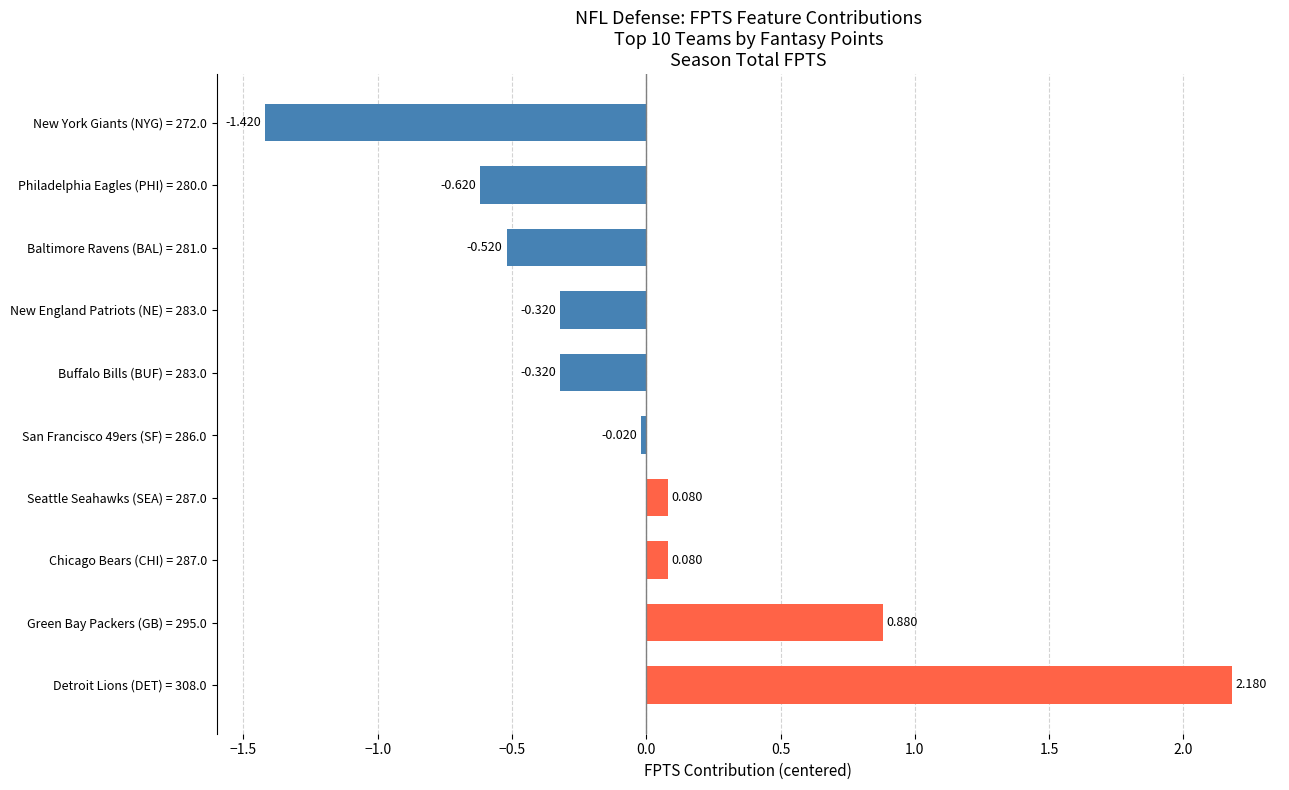

What is the maximum value shown in the chart?

2.2